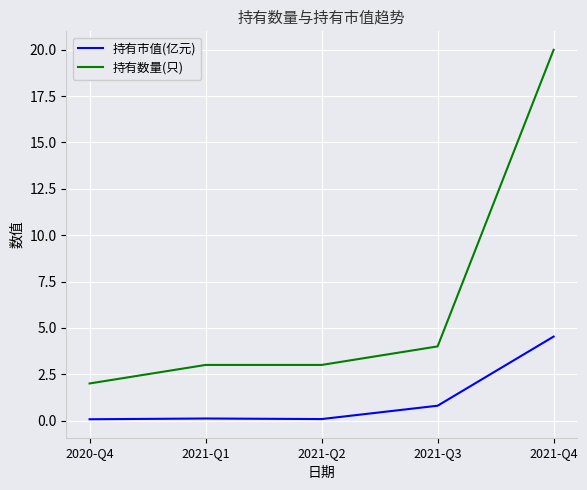

What is the minimum value for 持有数量(只)?

2.0